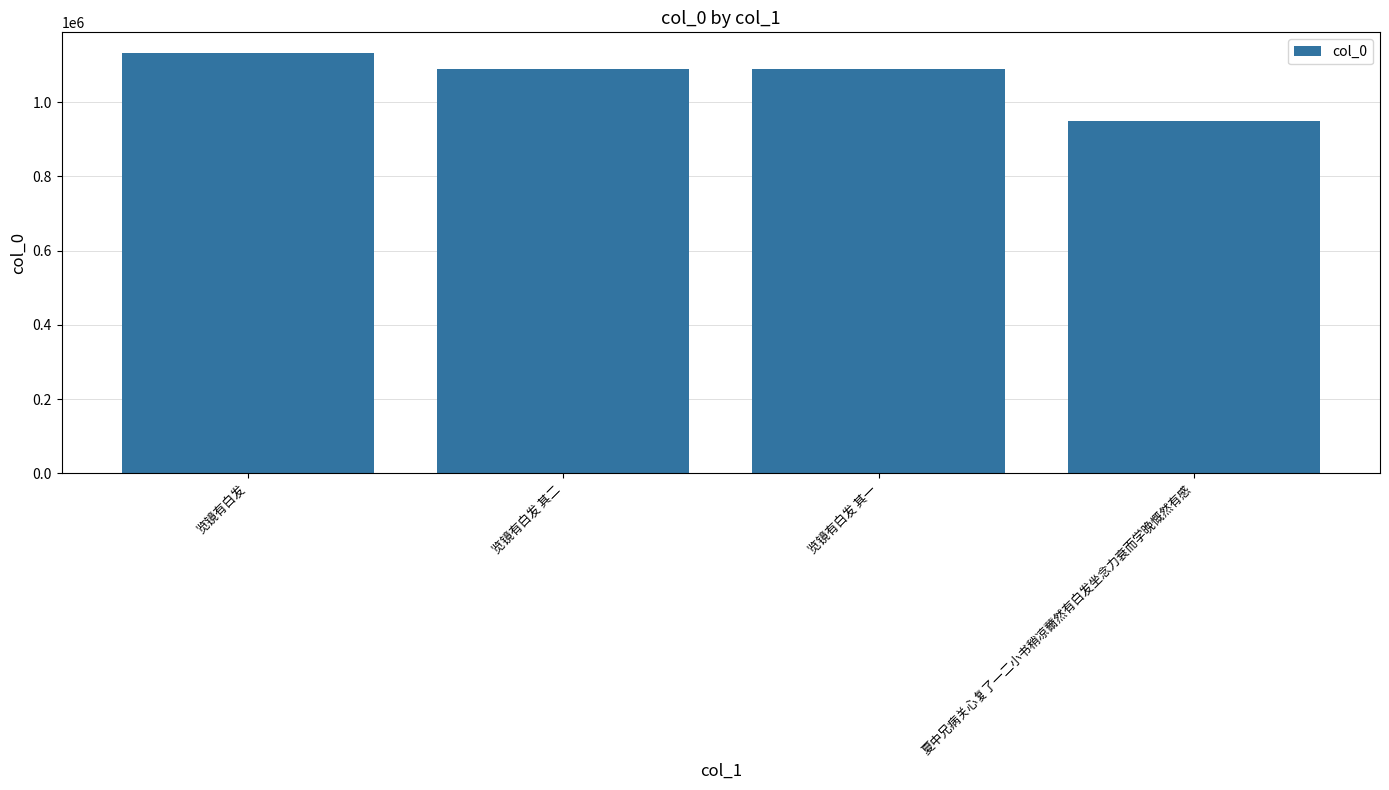

What is the value of the 2nd bar from the left?

1090678